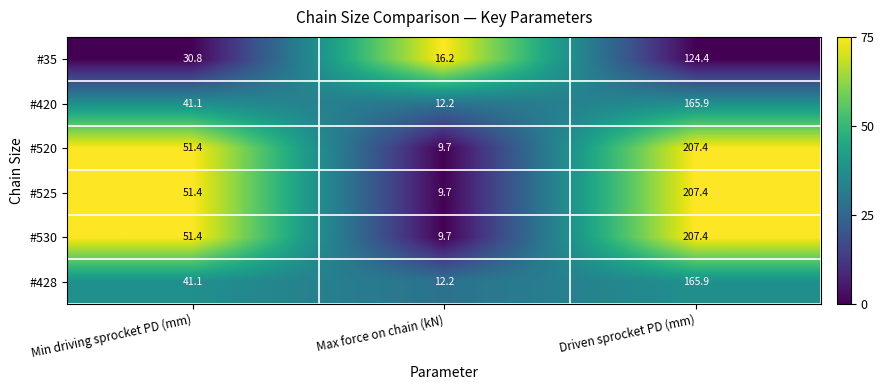

What is the spread (max minus min) of values at Driven sprocket PD (mm)?

83.0